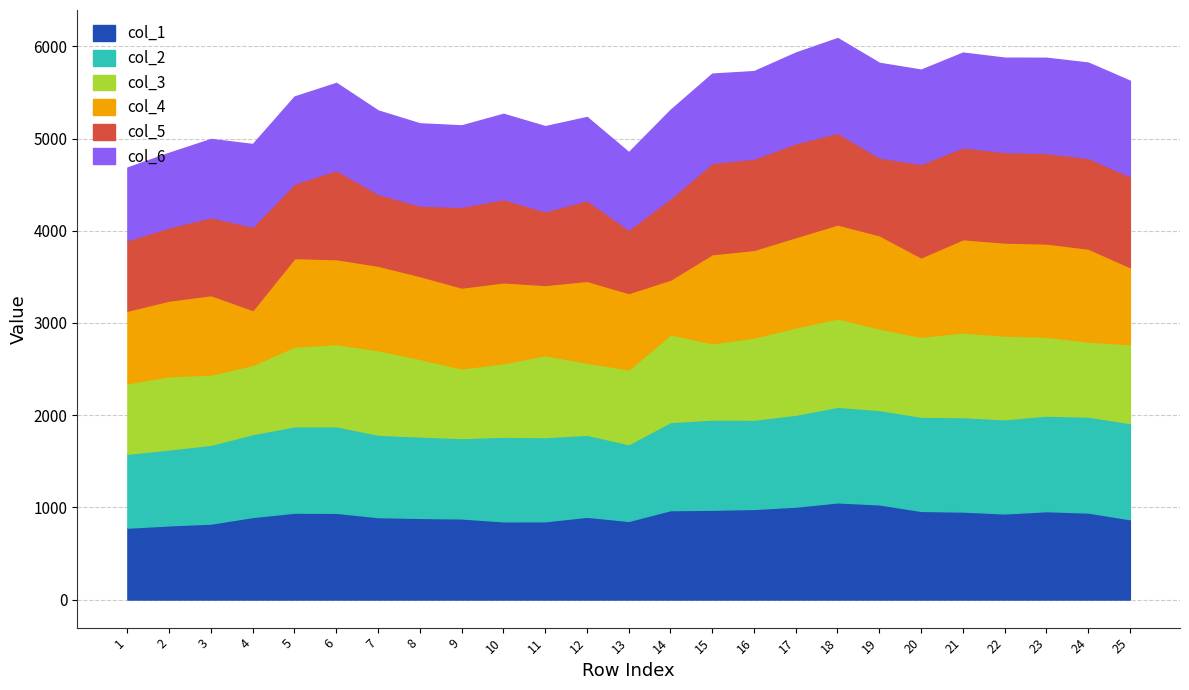

What is the difference between the highest and lowest values at 13?

164.7